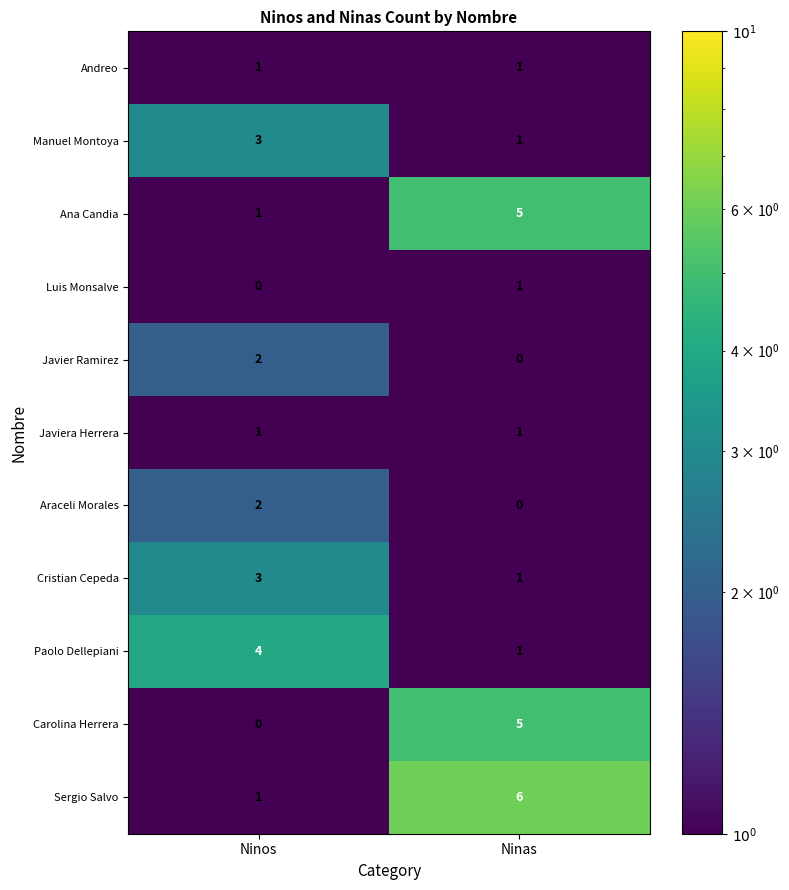

What is the minimum value shown in the chart?

0